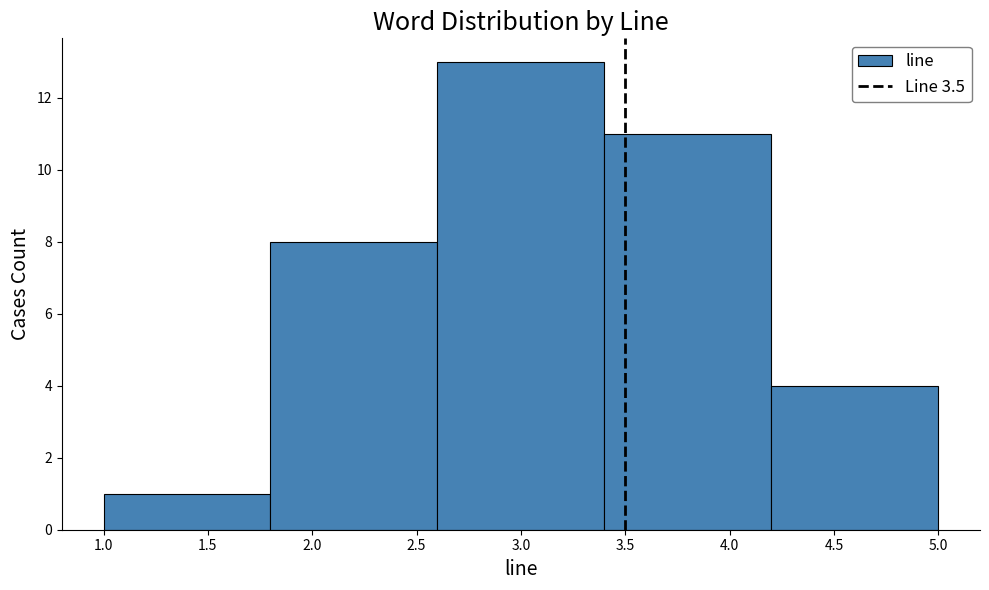

Reading left to right, list every bar in this chart as the range it spans on the x-axis followed by its height. The values are not printed on the chart, so give them approximately, as read against the axis.

1.0 to 1.8: 1
1.8 to 2.6: 8
2.6 to 3.4: 13
3.4 to 4.2: 11
4.2 to 5.0: 4